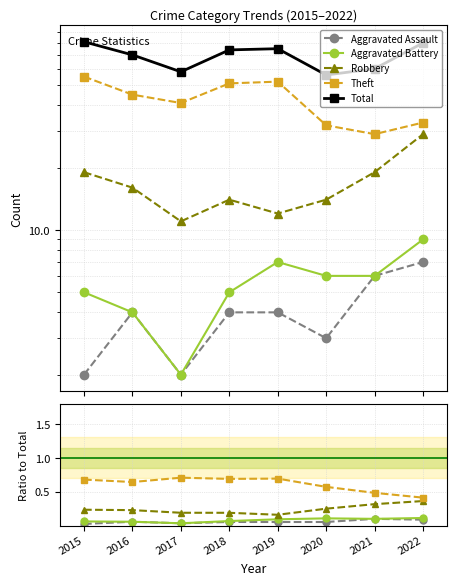

What is the total value across all series at 2017?

59.0